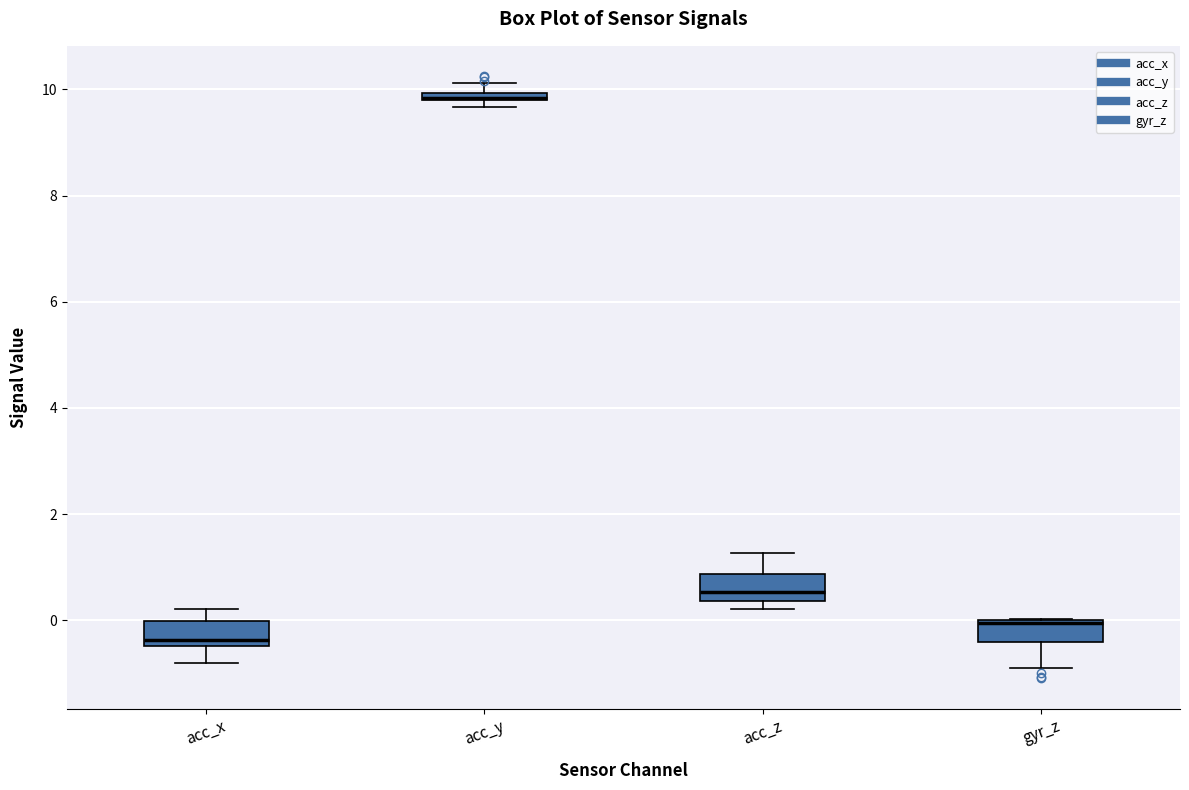

Where is the lower edge of the box for acc_x on the y-axis? The values are not printed on the chart, so give them approximately, as read against the axis.

-0.4